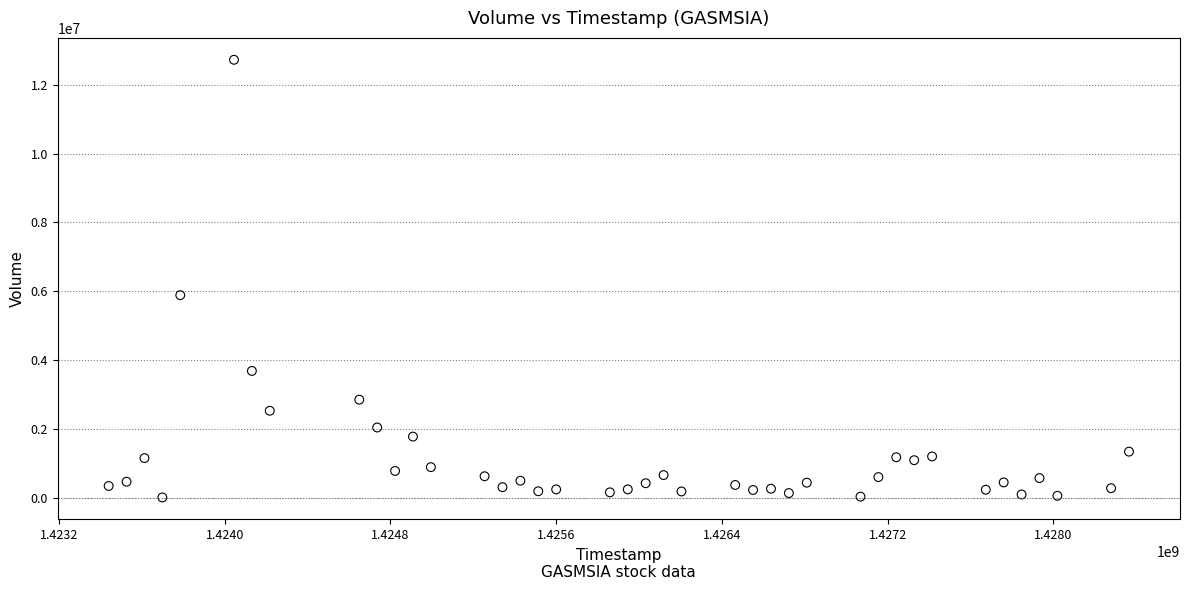

What Y value in the scatter plot is closest to 6367850?

5886700